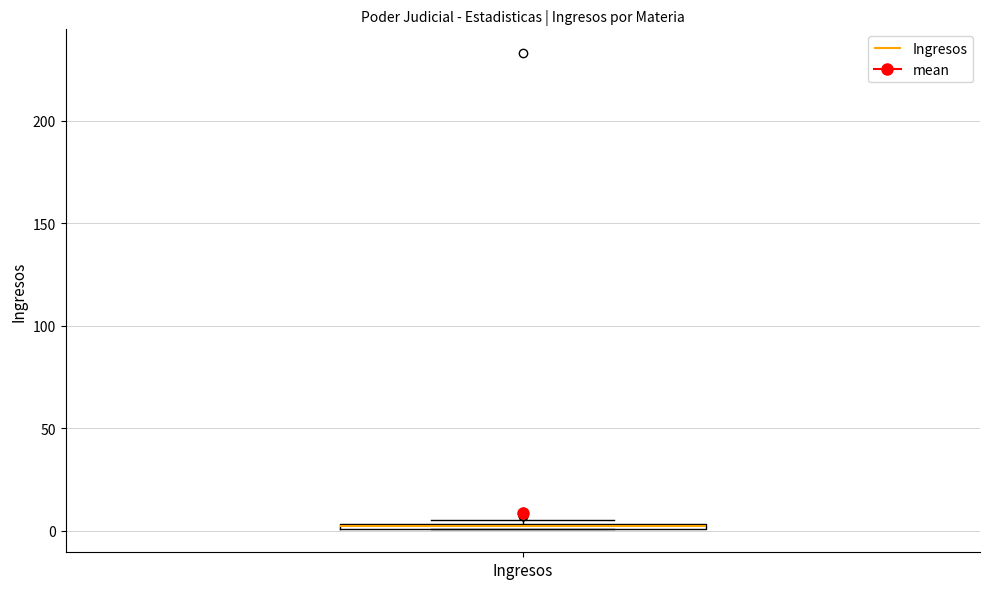

Where is the upper edge of the box for Ingresos on the y-axis? The values are not printed on the chart, so give them approximately, as read against the axis.

5